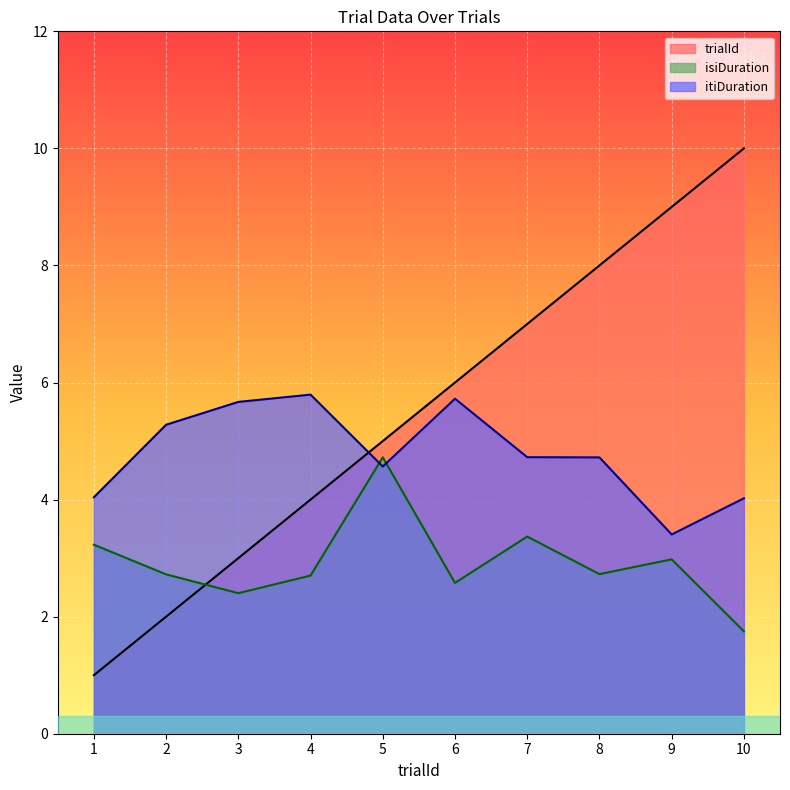

Which has a higher value, 2 or 10?

10